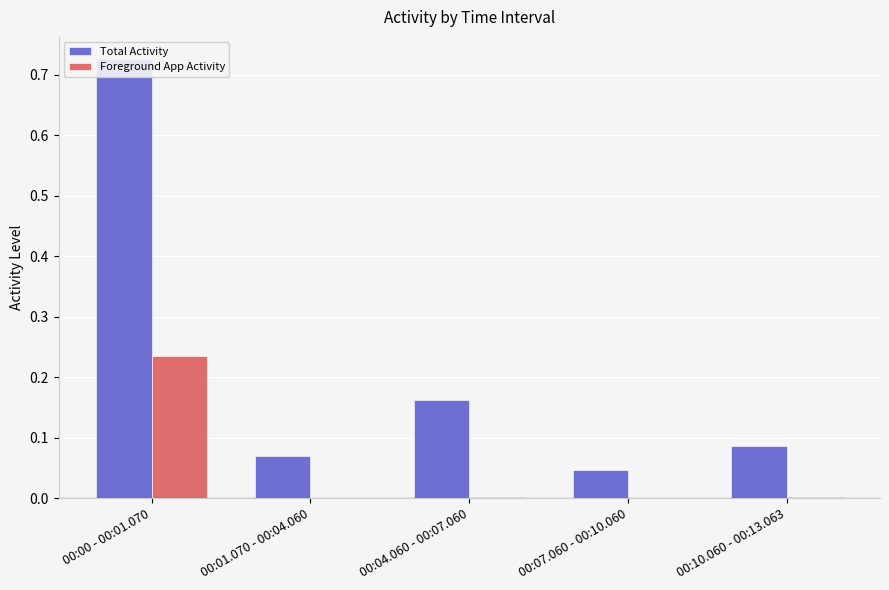

How many bars are there in each group?

2